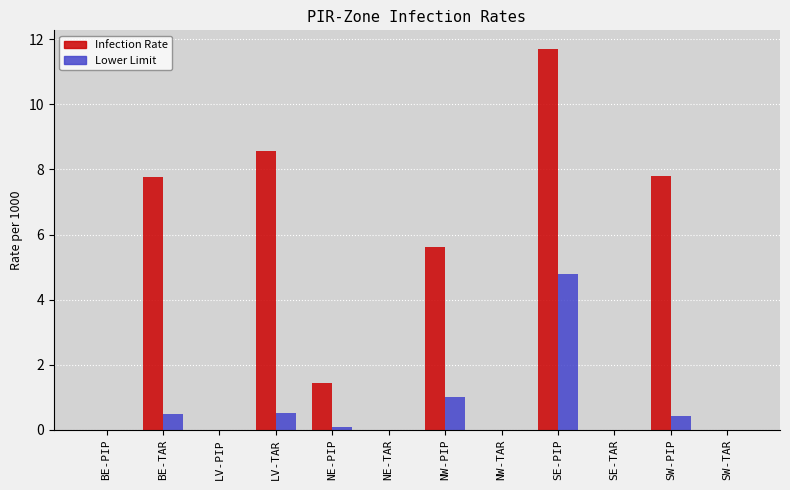

Which series changed the most between BE-TAR and SE-TAR?

Infection Rate